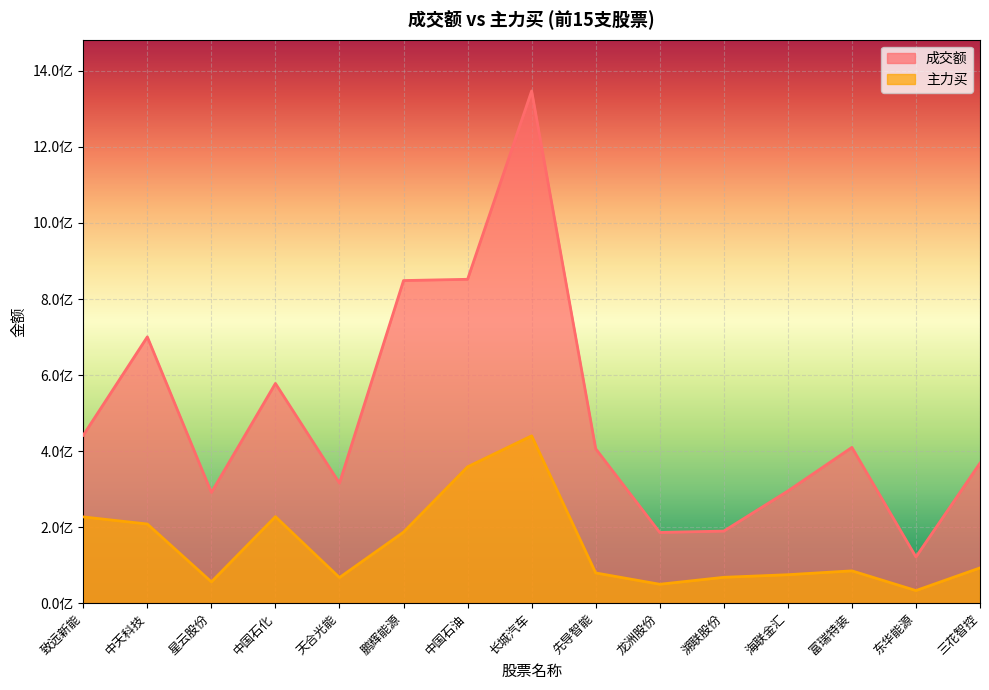

True or false: 主力买 has more than 1 interior local peaks.

True